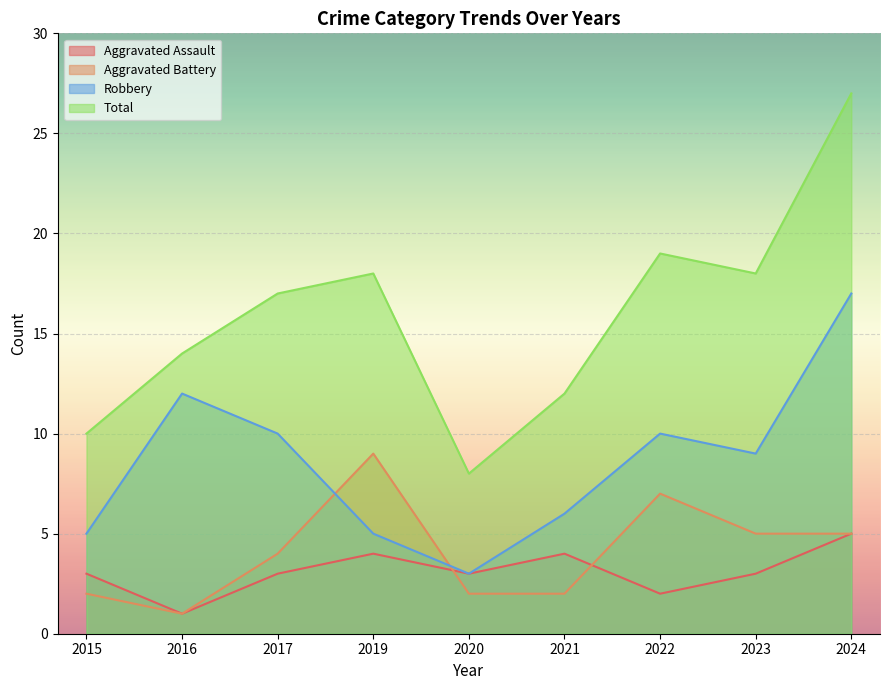

At 2021, list the series in order from largest to smallest.

Total, Robbery, Aggravated Assault, Aggravated Battery